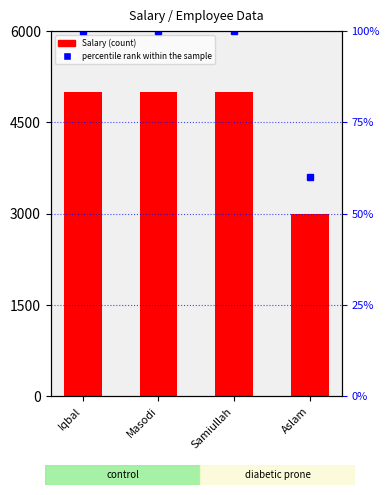

At which label is Salary closest to 4001?

Iqbal